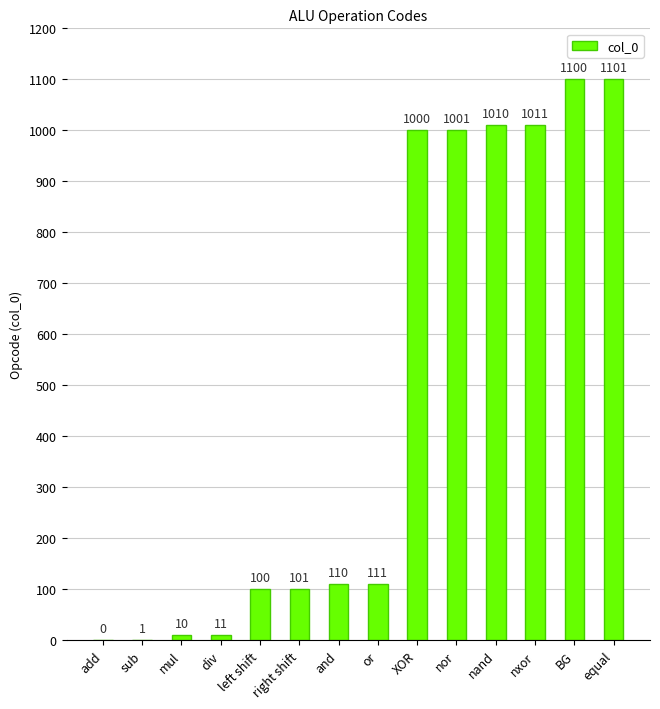

True or false: the data shows 101 at right shift.

True